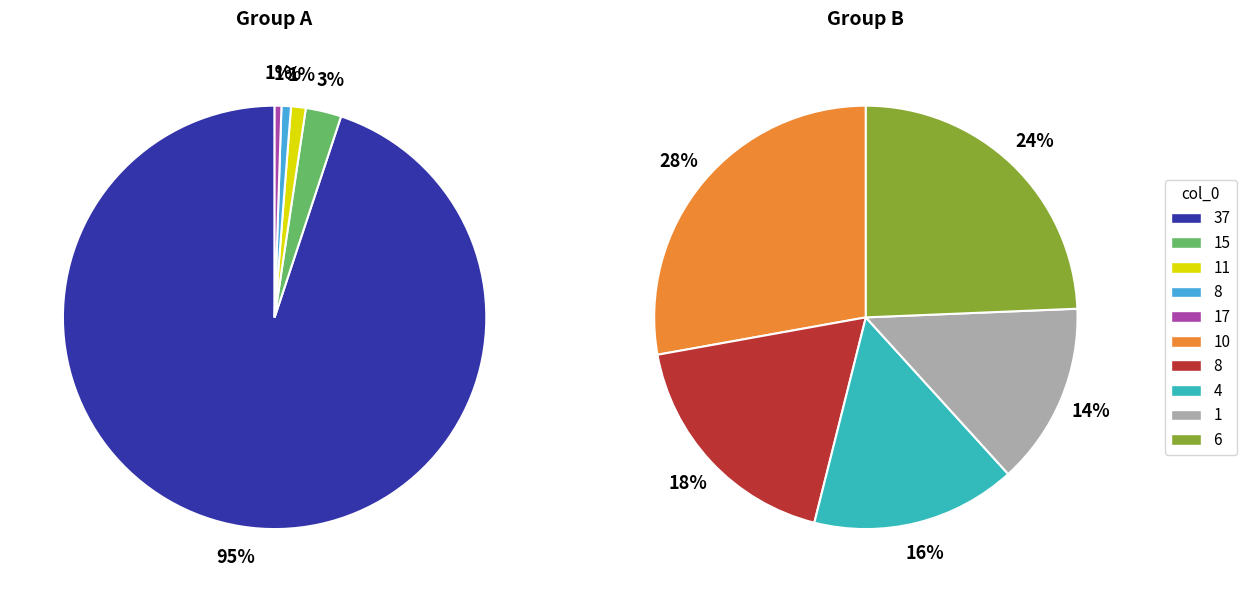

What percentage do 15 and 17 together represent?

3.2%